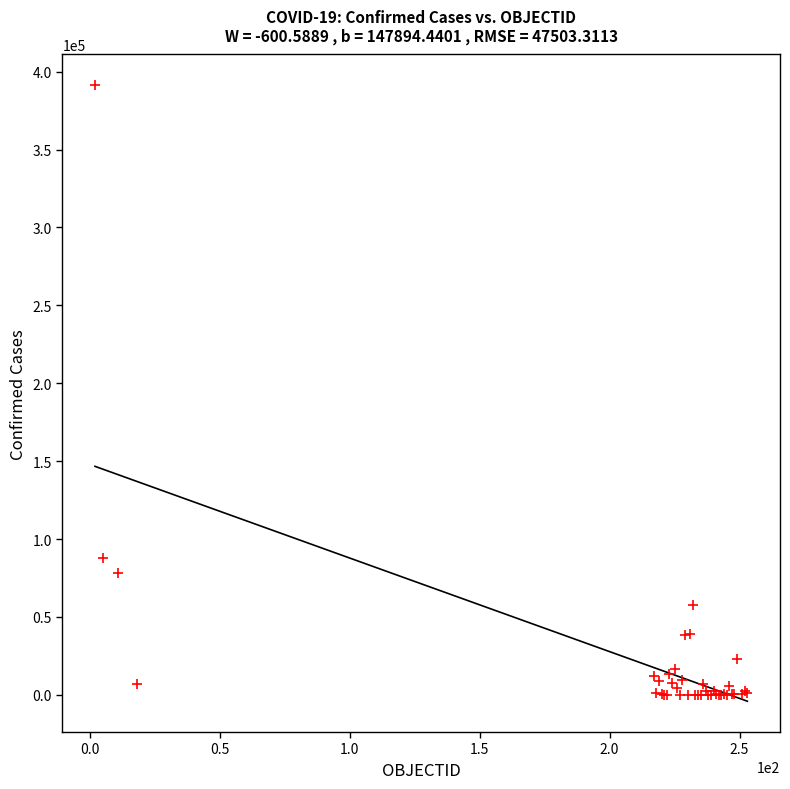

What Y value in the scatter plot is closest to 195620?

88104